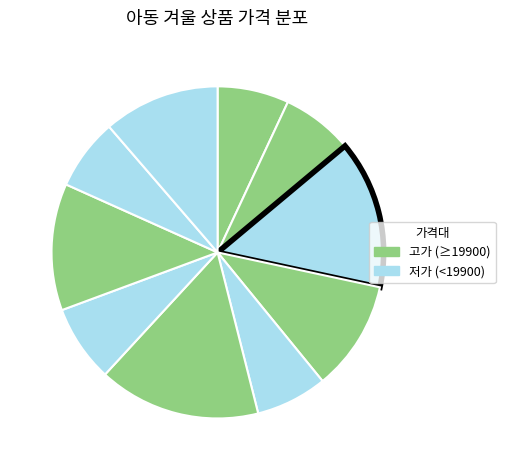

How many slices are in this pie chart?

10